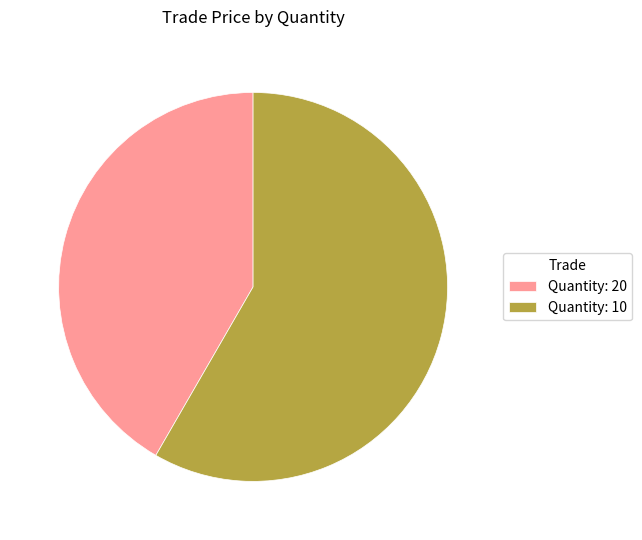

Does any single category account for the majority?

Yes